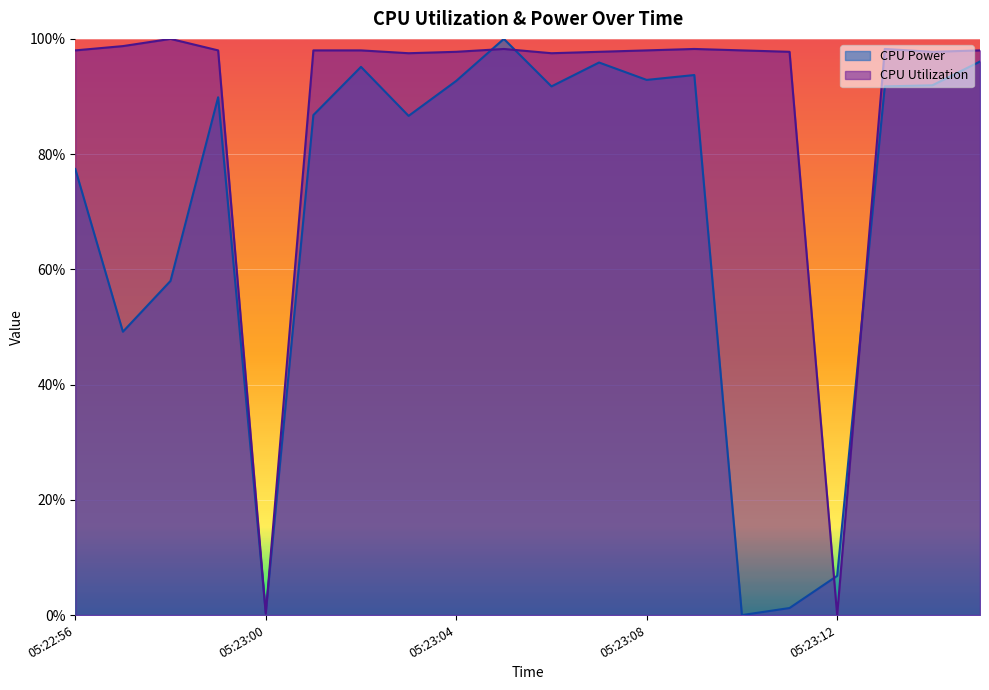

What is the highest value of the CPU Utilization series?

1.0